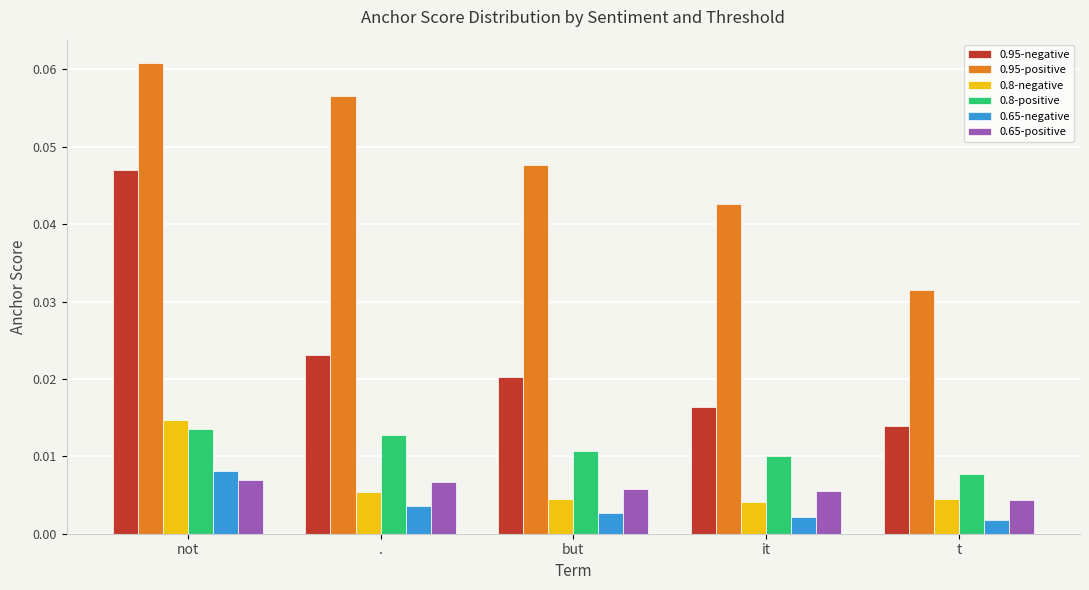

At how many categories does at least one series exceed 0?

5